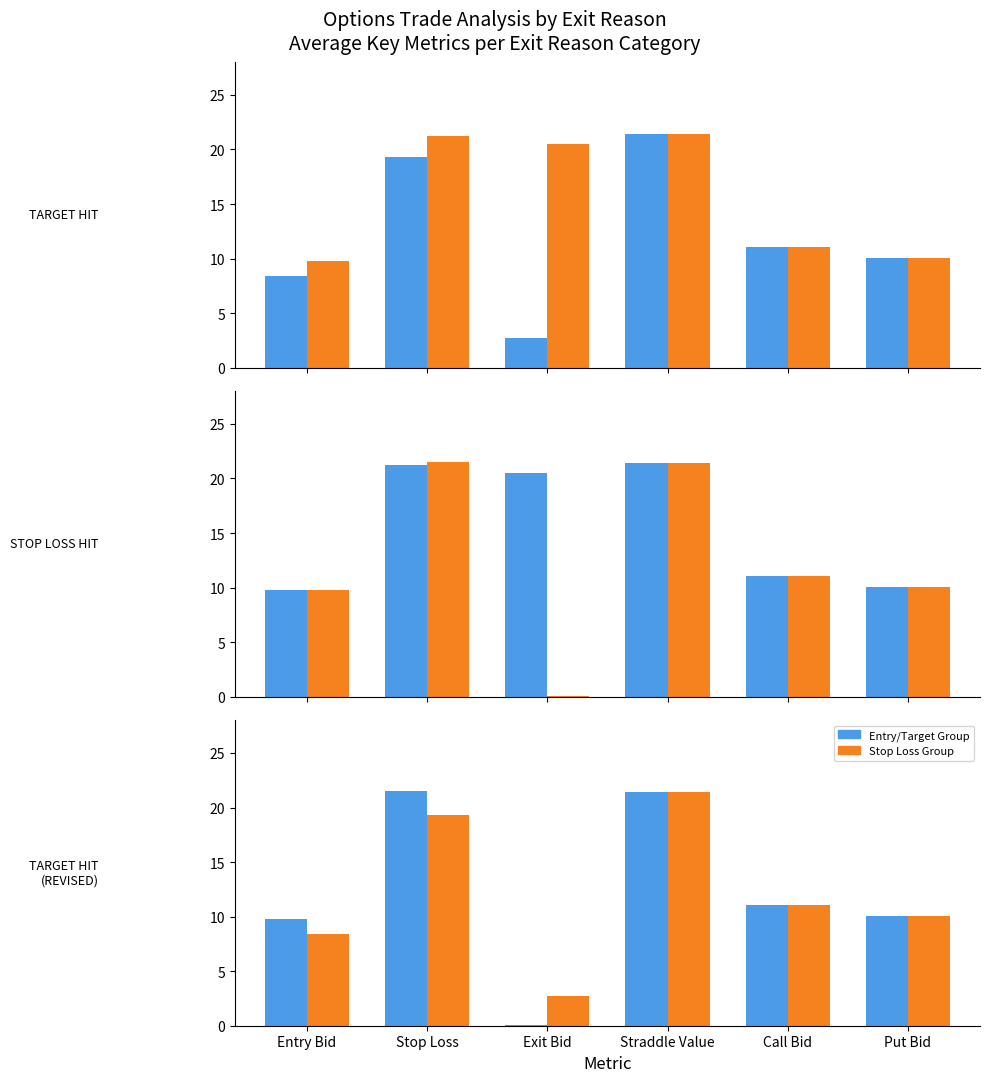

What is the highest value of the TARGET HIT series?

21.4